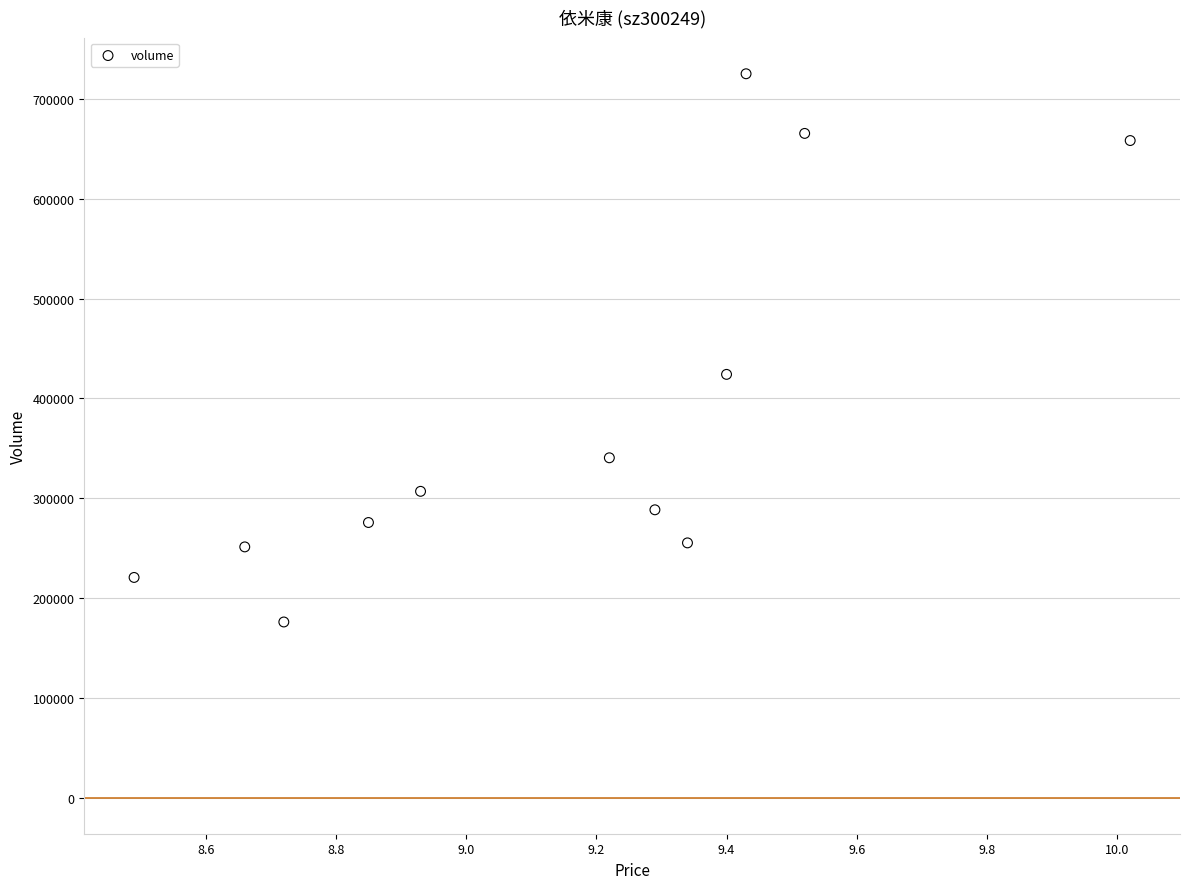

What Y value in the scatter plot is closest to 450544?

423992